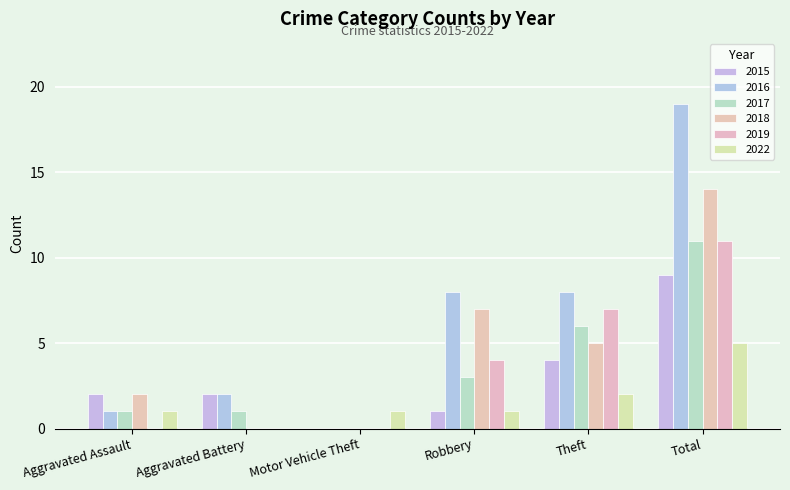

True or false: 2019 has a value of 7 at Aggravated Assault.

False